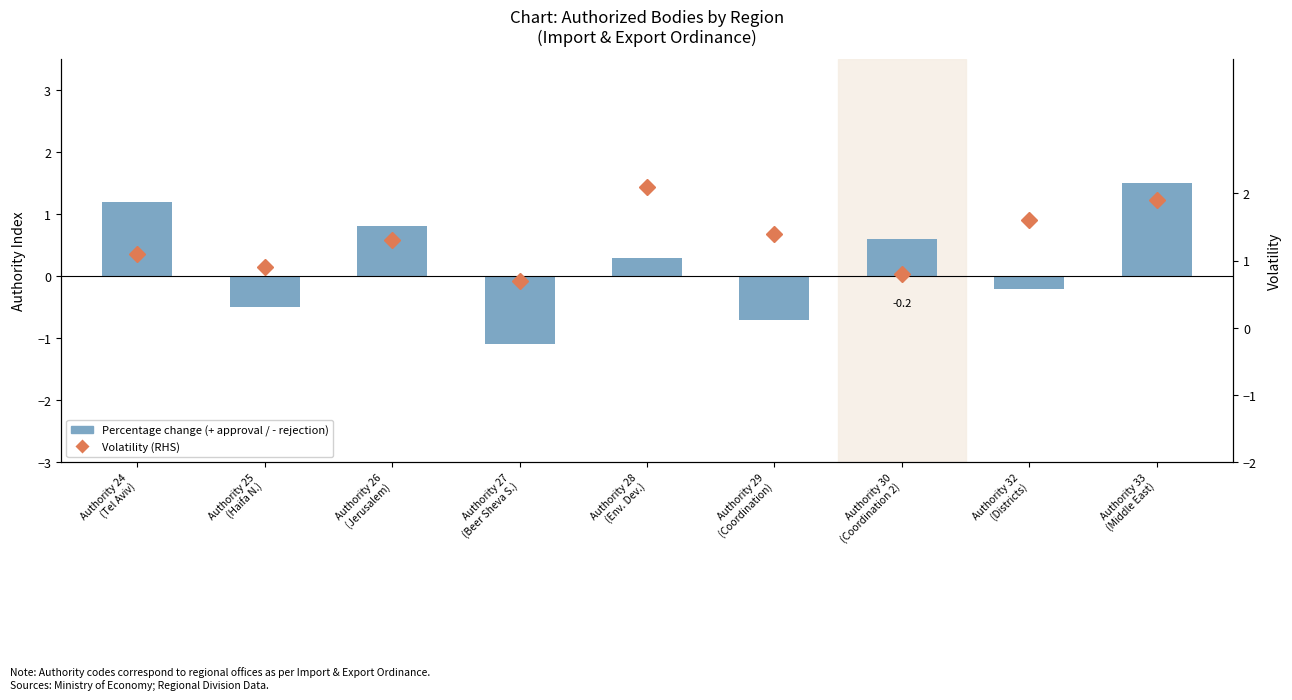

Which category has the lowest value in the Volatility (RHS) series?

Authority 27
(Beer Sheva S.)